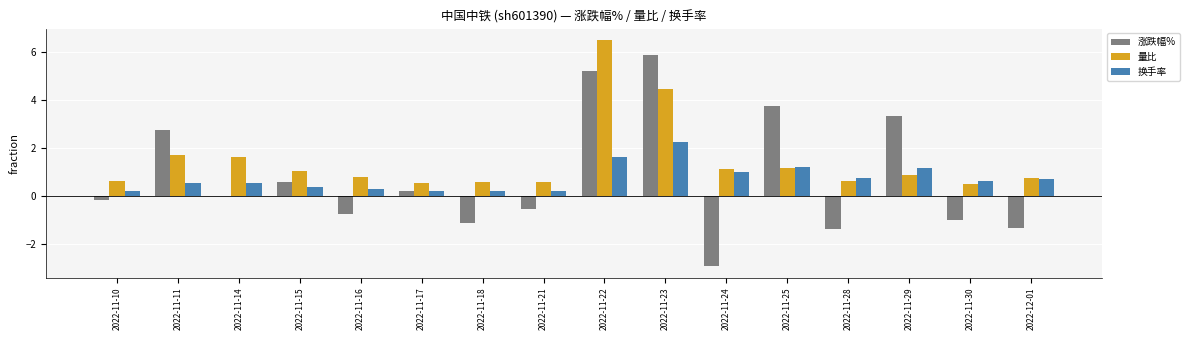

At which category does the chart reach its peak across all series?

2022-11-22